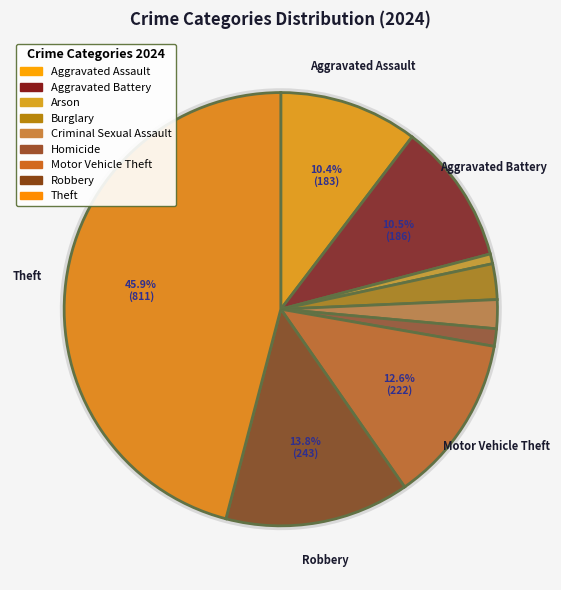

To the nearest percent, what portion does Burglary represent?

3%